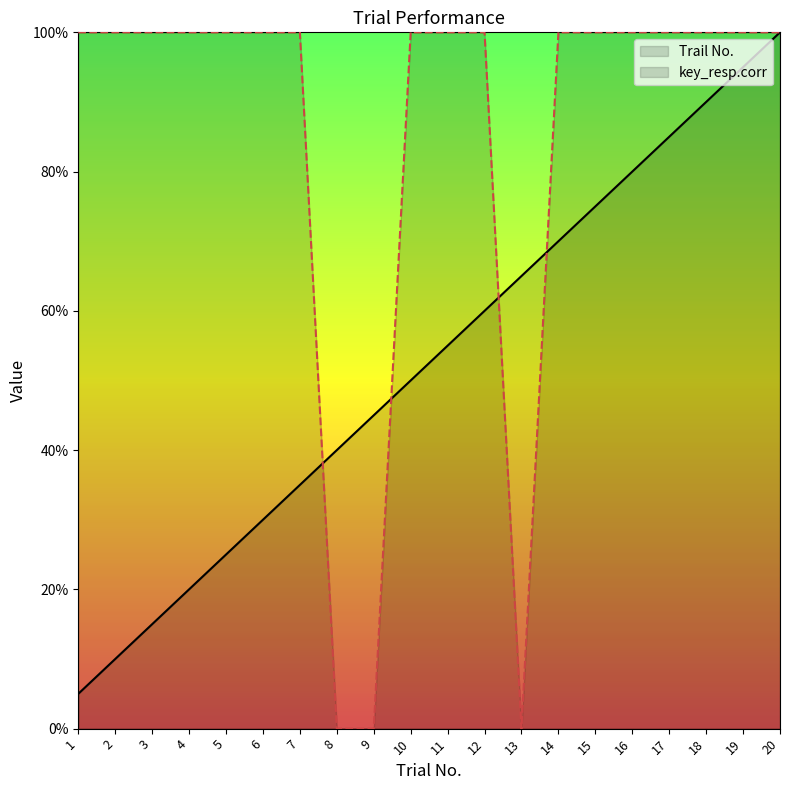

The key_resp.corr series shows 0.6 at 5. True or false?

False